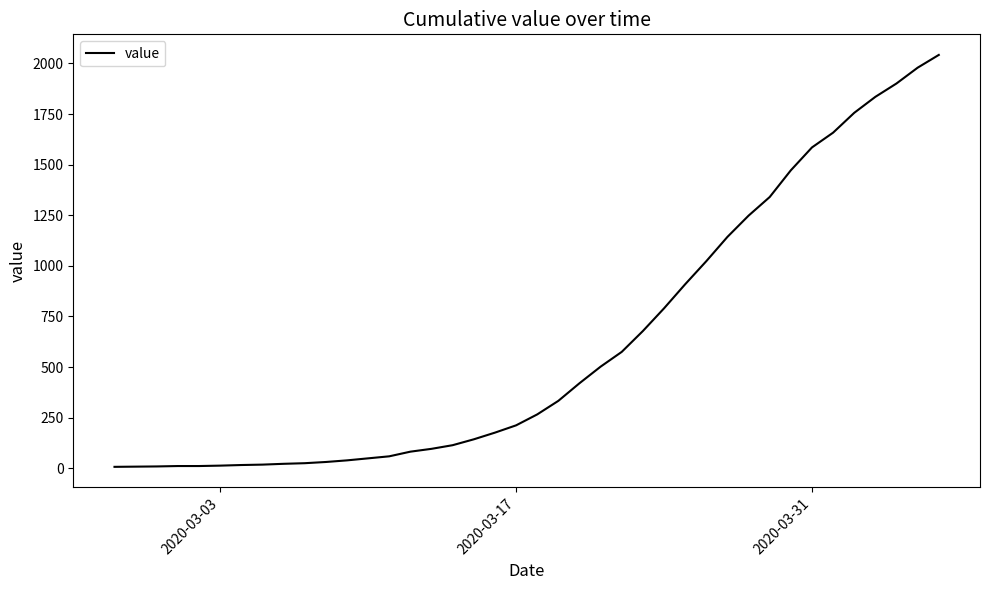

What is the difference between the maximum and minimum values?

2035